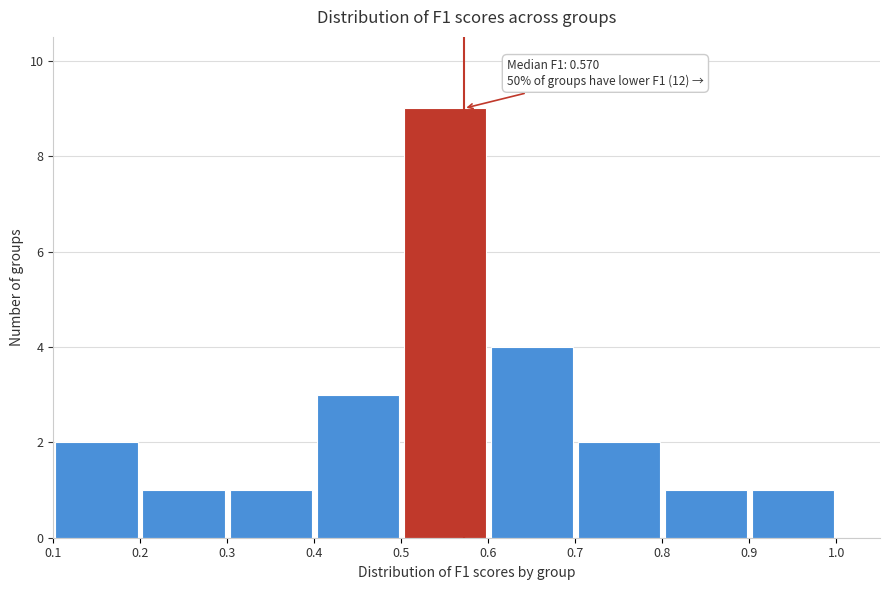

Which range on the x-axis has the tallest bar?

0.5 to 0.6